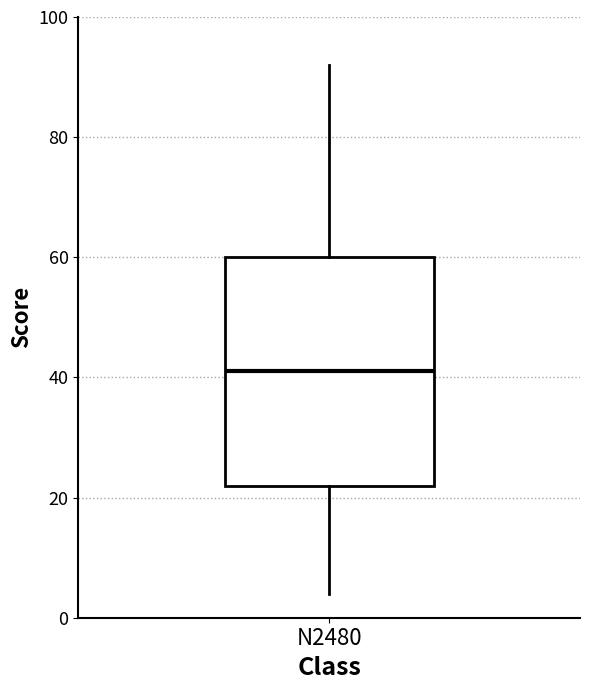

Where is the upper edge of the box for N2480 on the y-axis? The values are not printed on the chart, so give them approximately, as read against the axis.

60